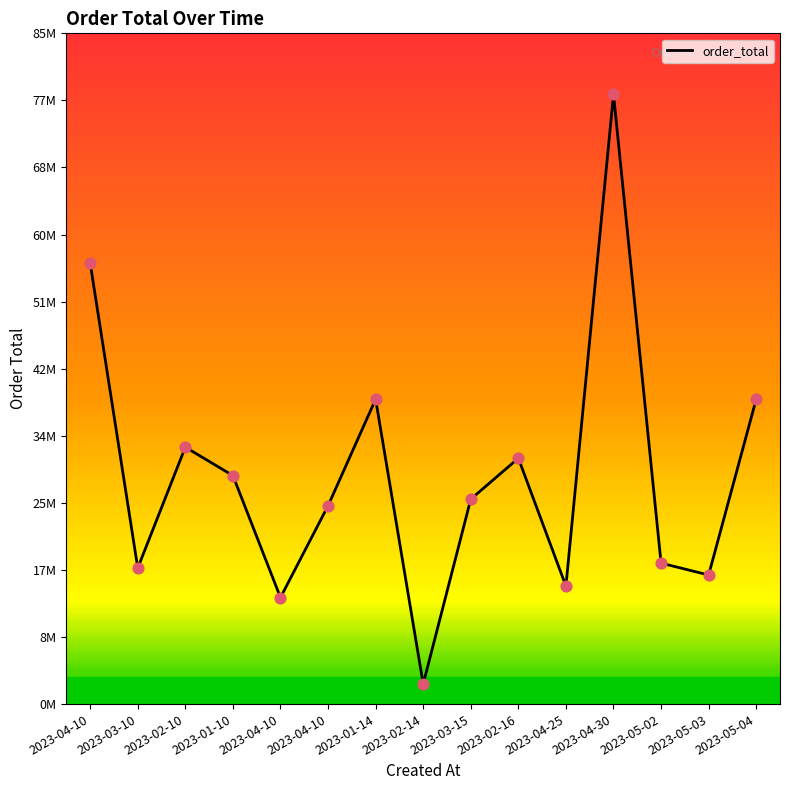

What is the change in value from 2023-04-10 to 2023-05-03?

+2887500